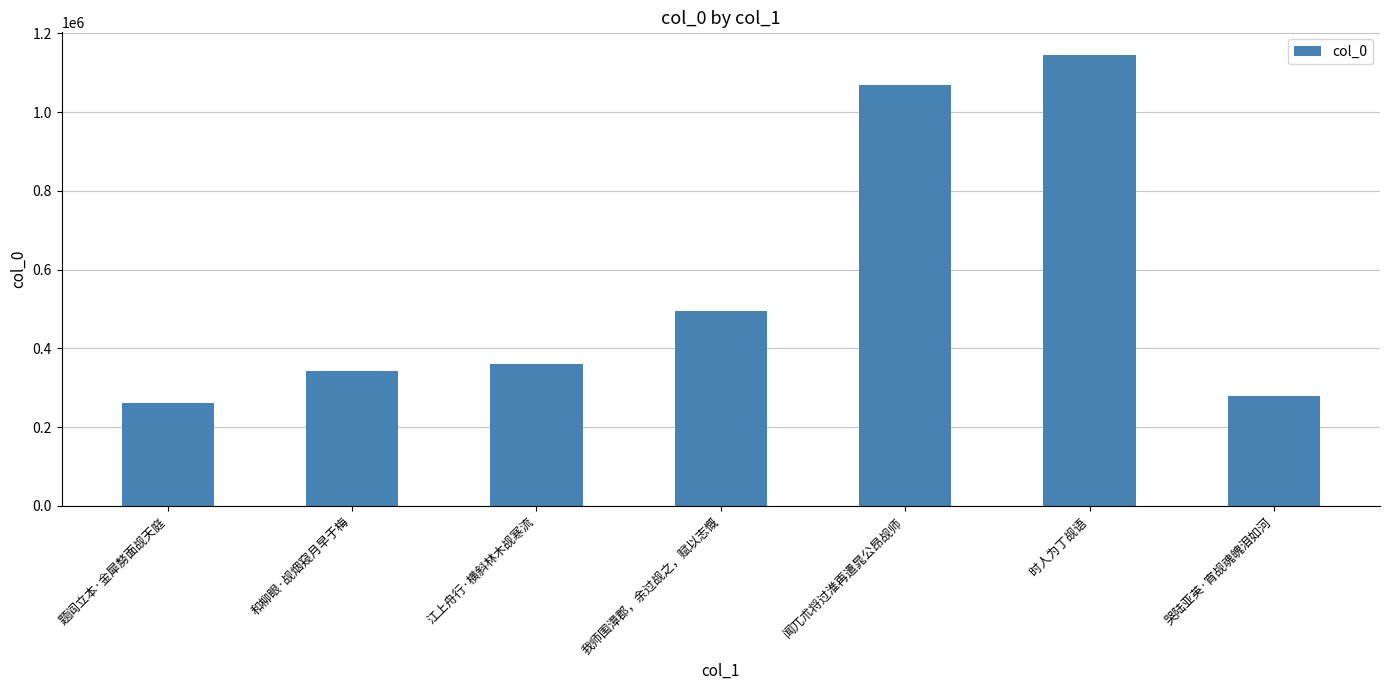

What is the average value?

564529